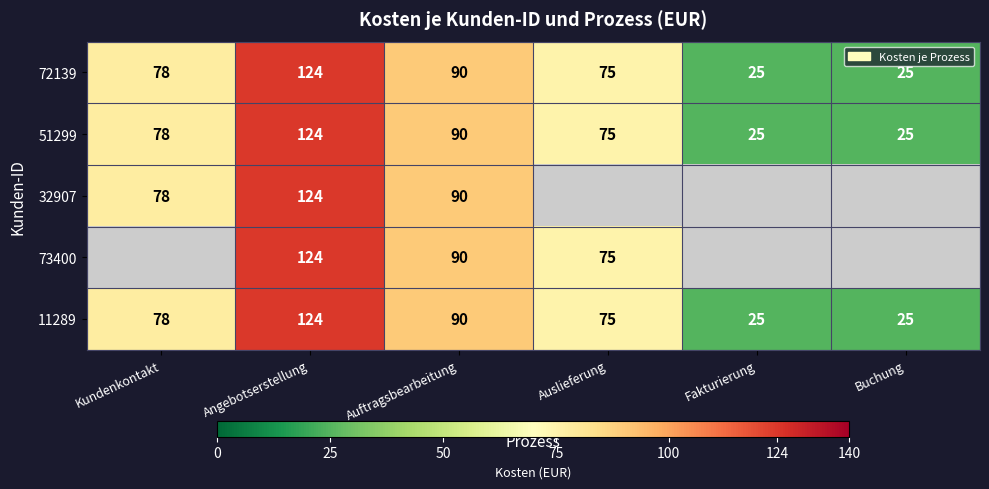

Which label corresponds to the smallest value in the chart?

Fakturierung